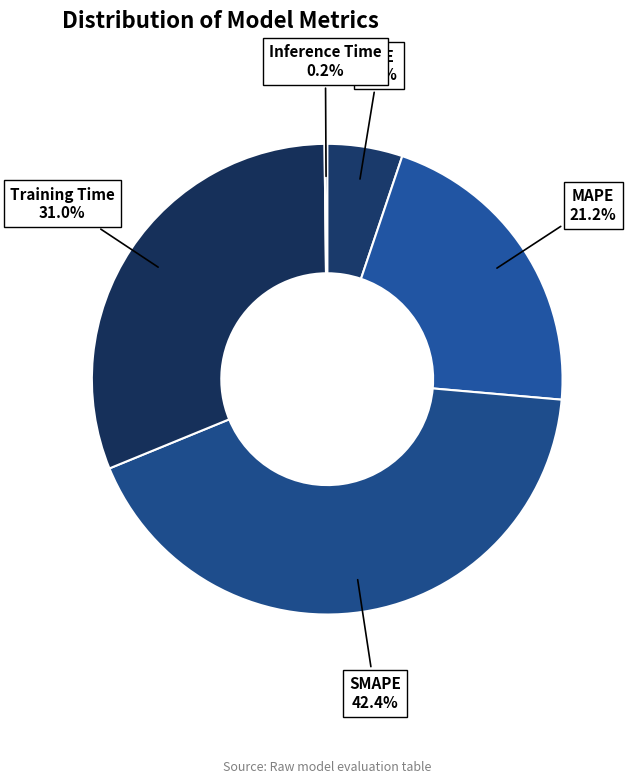

Approximately how many times larger is the value at SMAPE compared to MAPE?

2.0